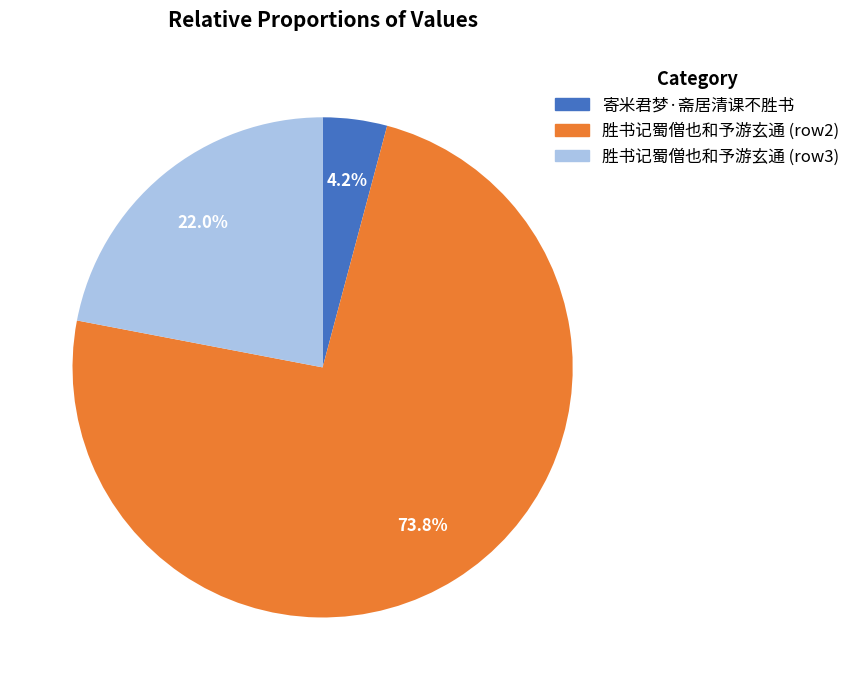

Is there any slice that represents more than half of the pie?

Yes